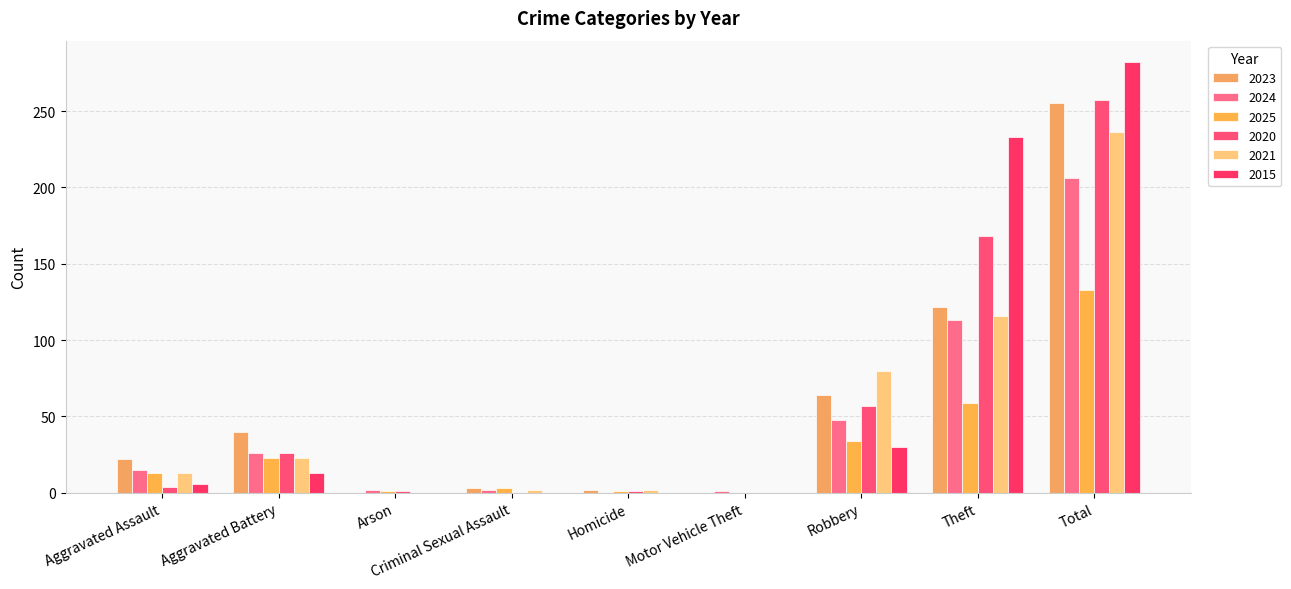

How many categories are shown in the chart?

9